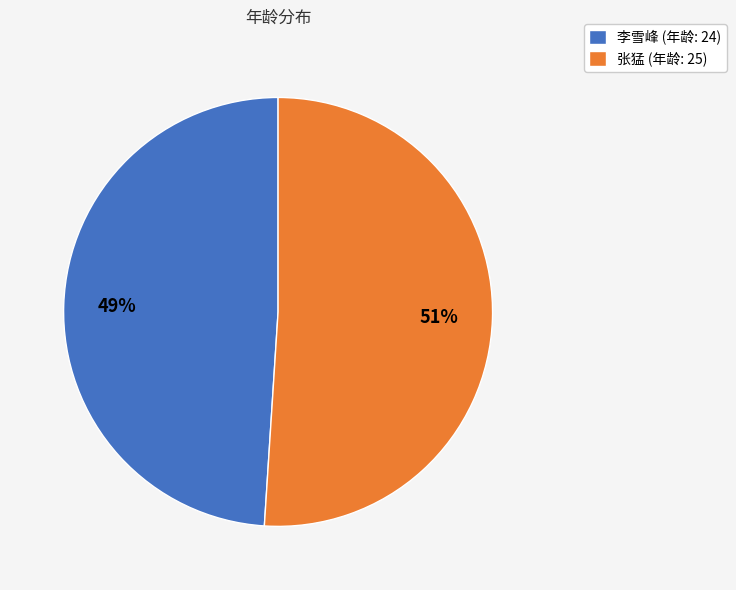

To the nearest percent, what portion does 张猛 represent?

51%